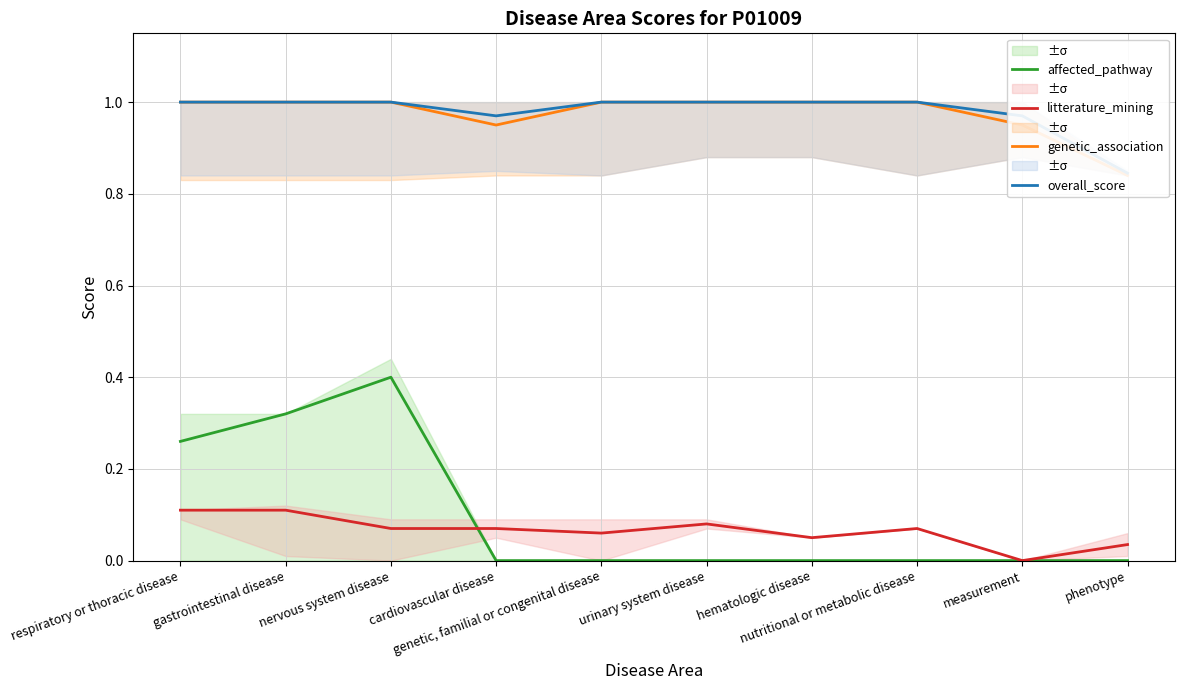

Which series has the widest spread of values?

affected_pathway